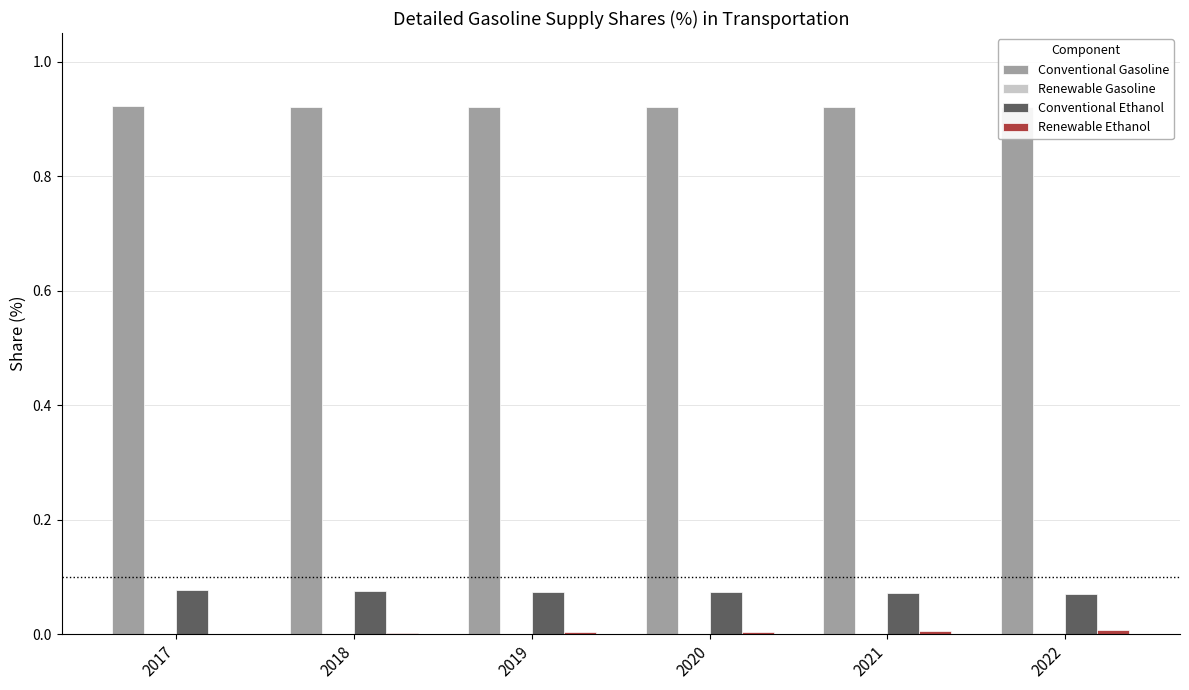

How many groups of bars are there?

6